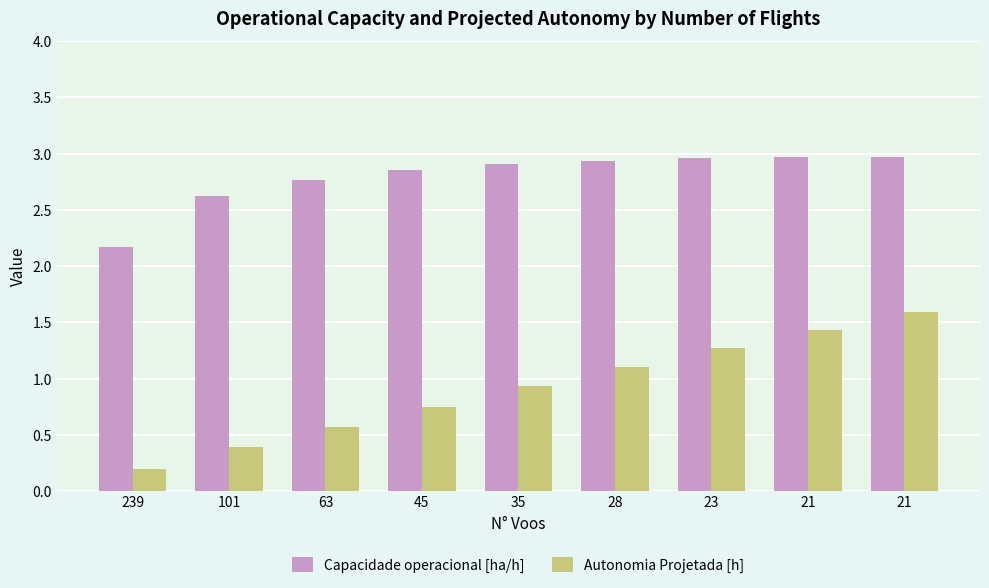

Reading left to right, transcribe all the data shown in this chart.

Capacidade operacional [ha/h]: 2.2	2.6	2.8	2.9	2.9	2.9	3.0	3.0	3.0
Autonomia Projetada [h]: 0.2	0.4	0.6	0.8	0.9	1.1	1.3	1.4	1.6